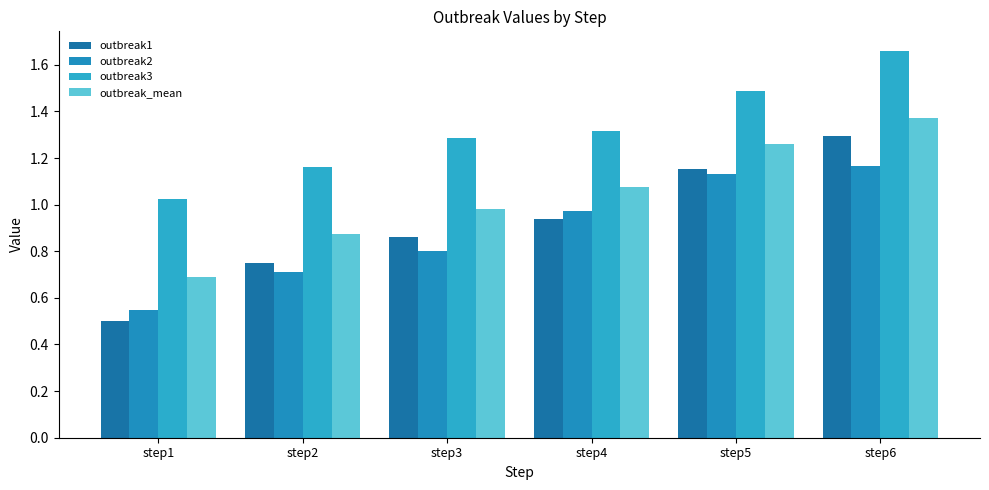

Count the number of data series in this chart.

4